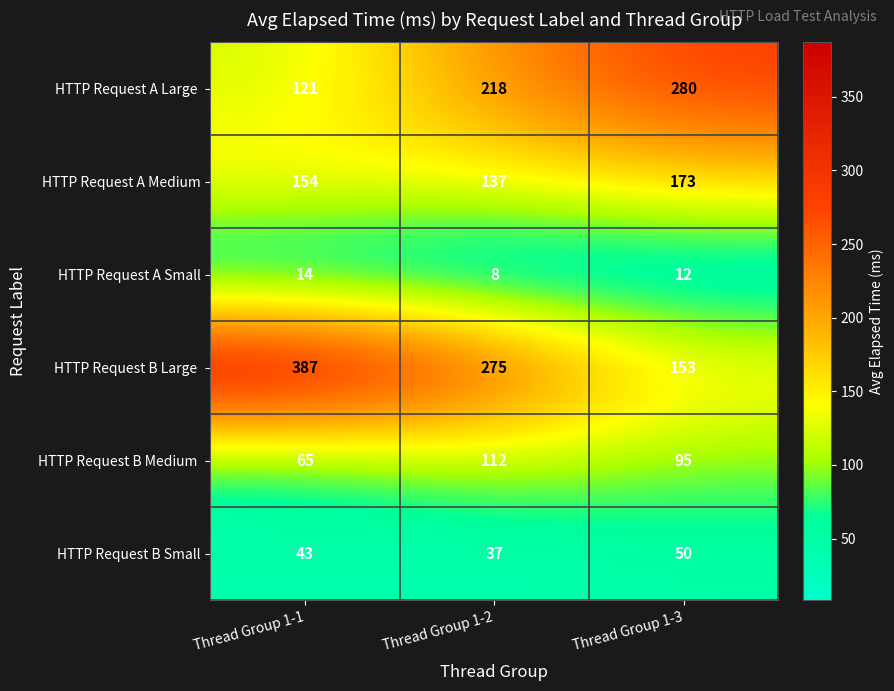

True or false: HTTP Request B Small has a value of 77 at Thread Group 1-3.

False